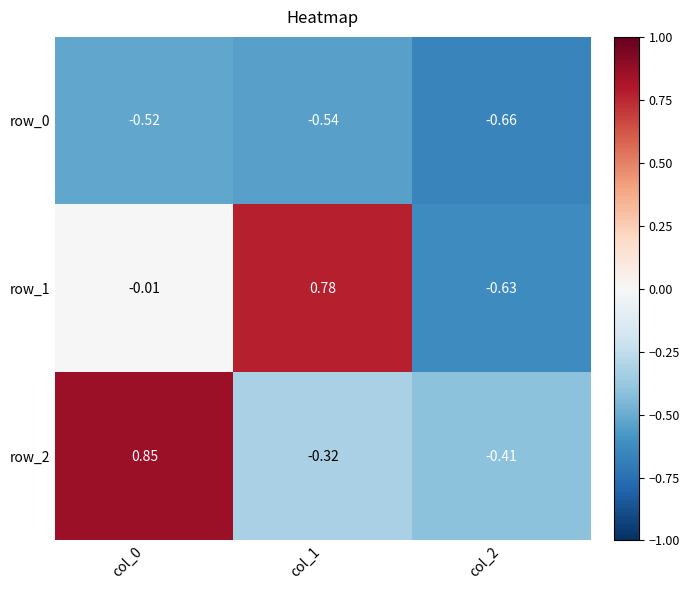

Which series has the widest spread of values?

row_1